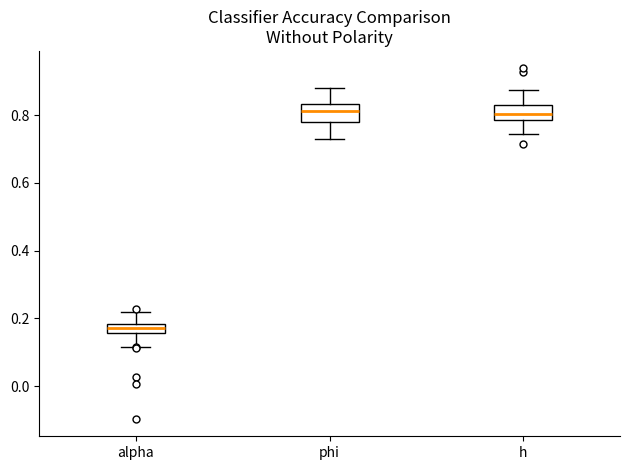

Where is the upper edge of the box for phi on the y-axis? The values are not printed on the chart, so give them approximately, as read against the axis.

0.84